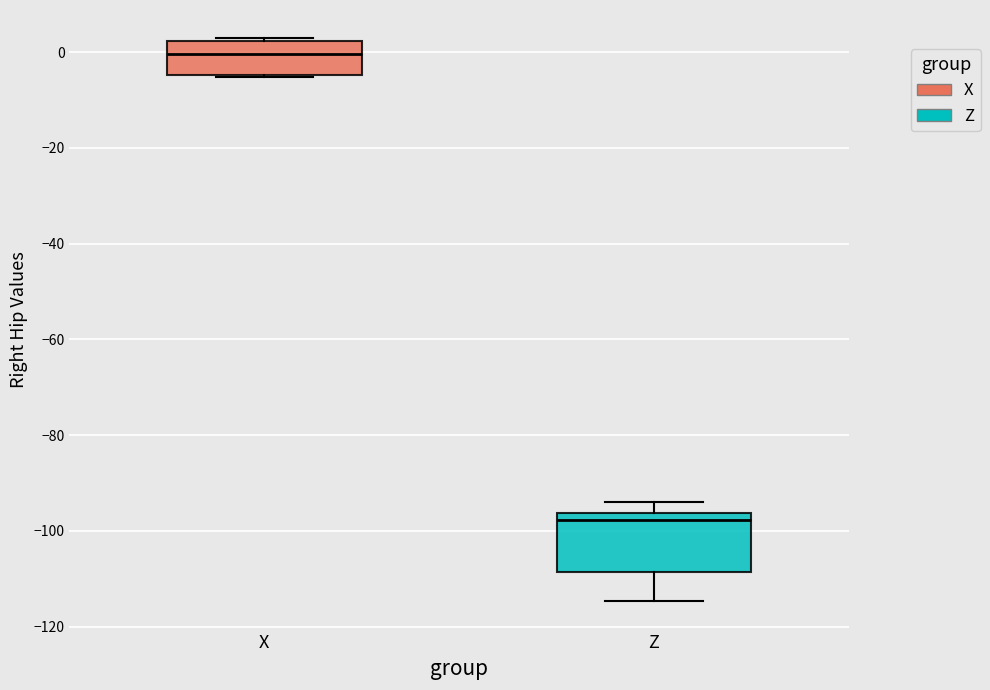

Which box is the tallest, from its lower edge to its upper edge?

Z